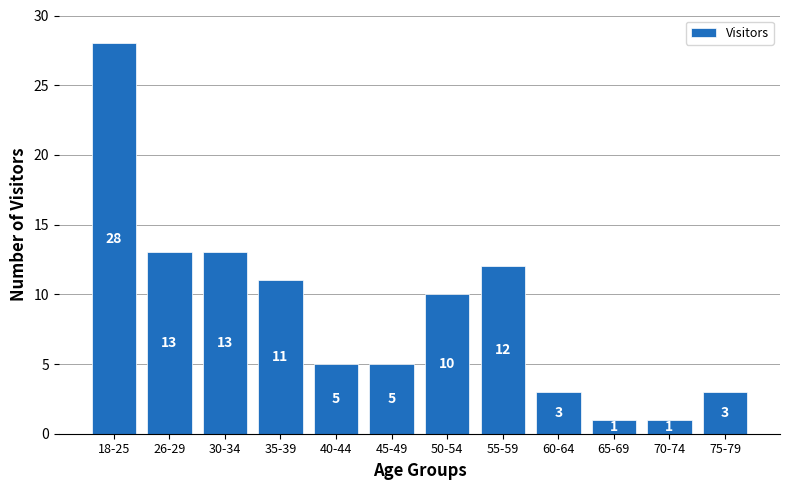

Reading left to right, transcribe all the data shown in this chart.

18-25=28	26-29=13	30-34=13	35-39=11	40-44=5	45-49=5	50-54=10	55-59=12	60-64=3	65-69=1	70-74=1	75-79=3